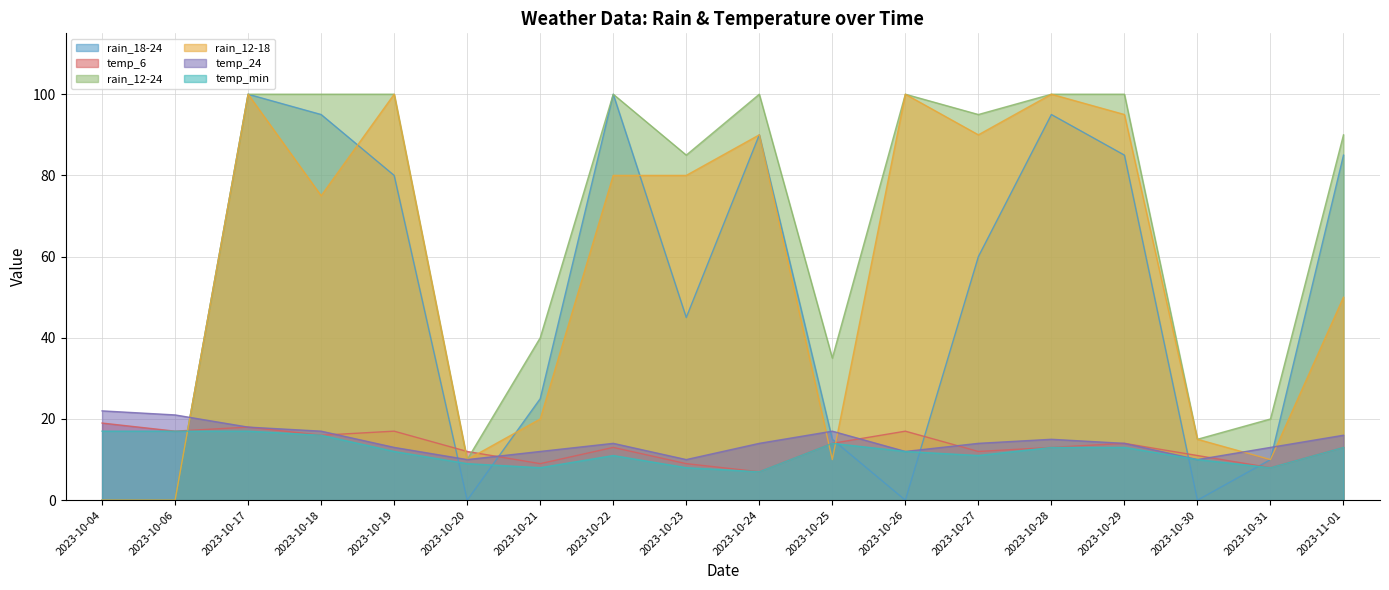

How many values in the temp_min series are below 12?

8